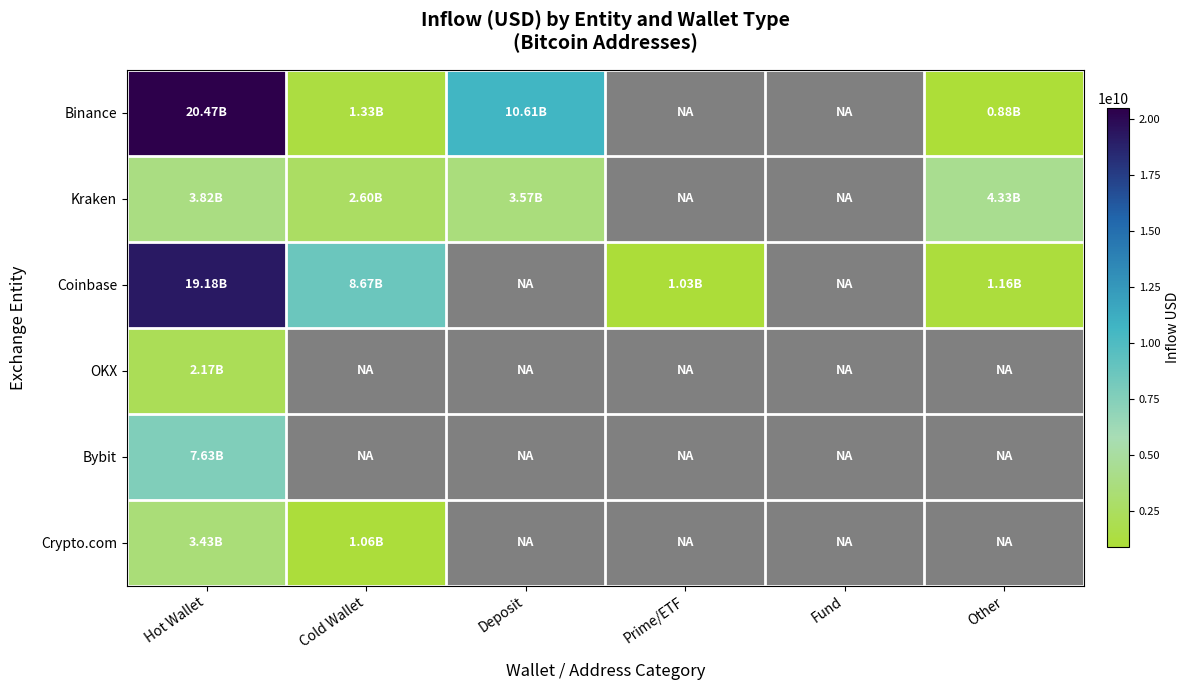

List the labels in order of Crypto.com value, largest first.

Hot Wallet, Cold Wallet, Deposit, Prime/ETF, Fund, Other